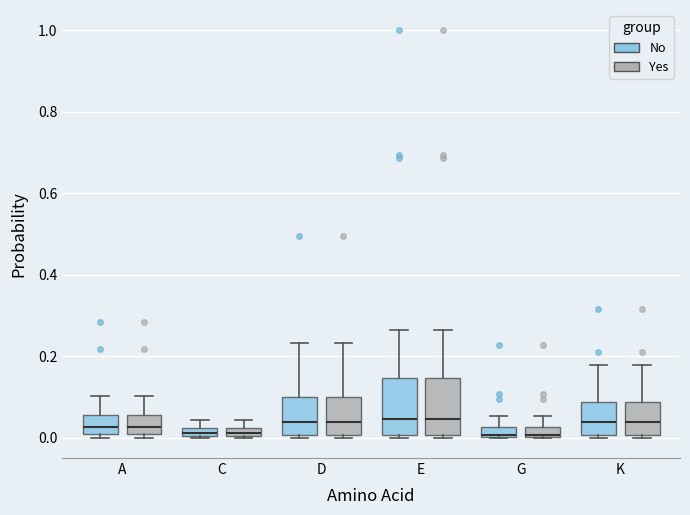

Where is the lower edge of the box for E (No) on the y-axis? The values are not printed on the chart, so give them approximately, as read against the axis.

0.00